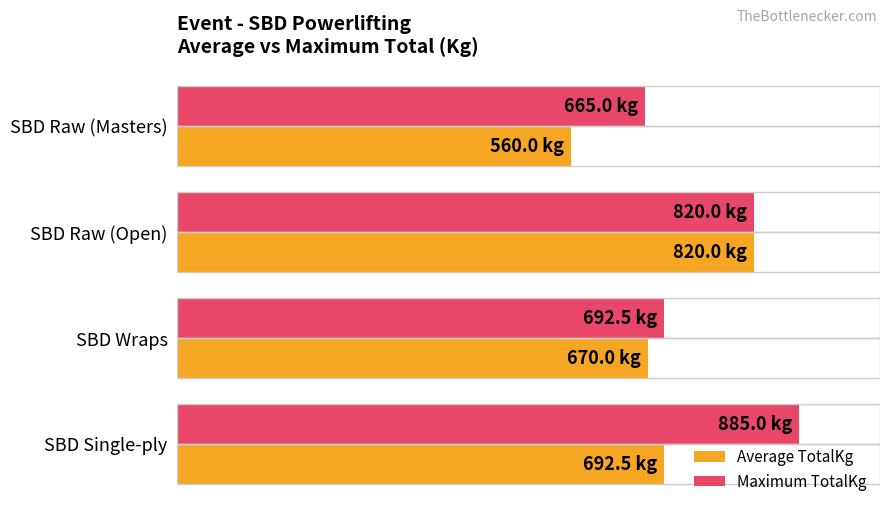

What is the maximum value shown in the chart?

885.0